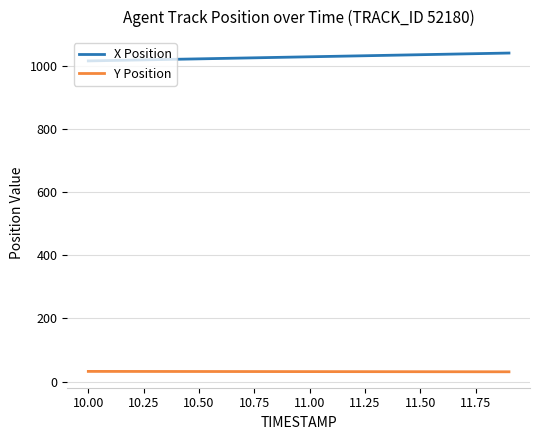

Which series has the largest total across all categories?

X Position